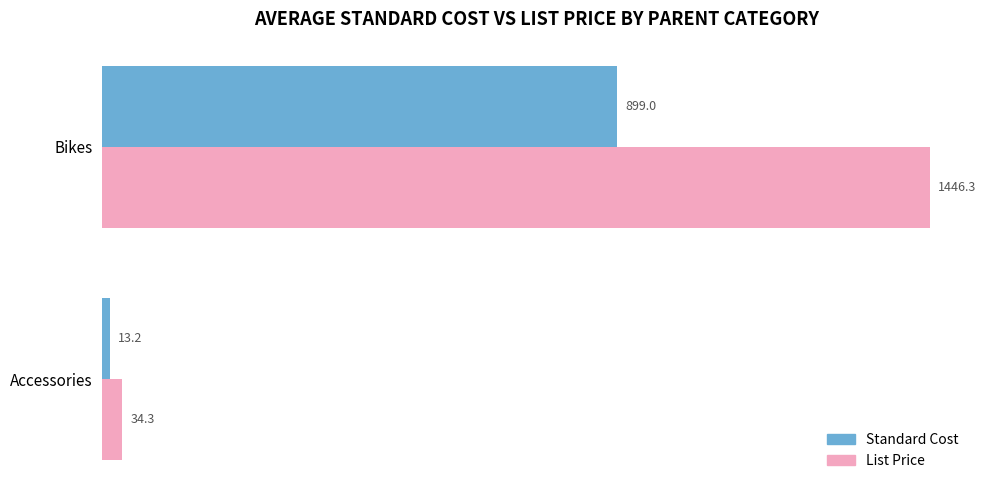

Which series has the widest spread of values?

List Price